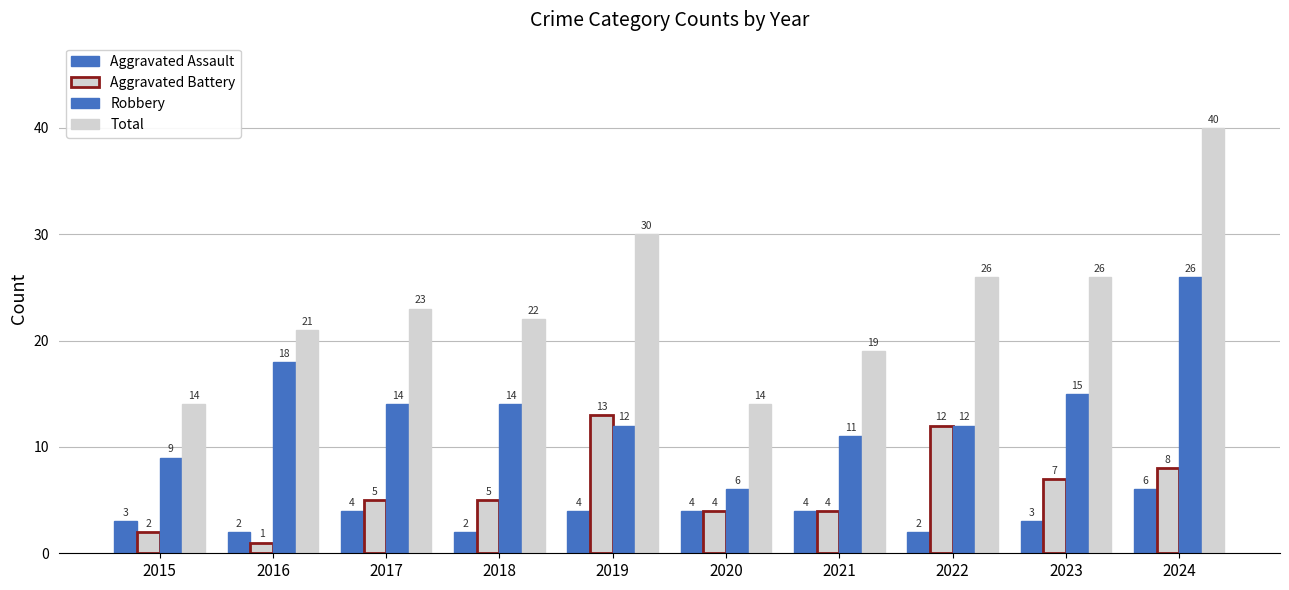

Is it true that Total equals 26 at 2023?

True